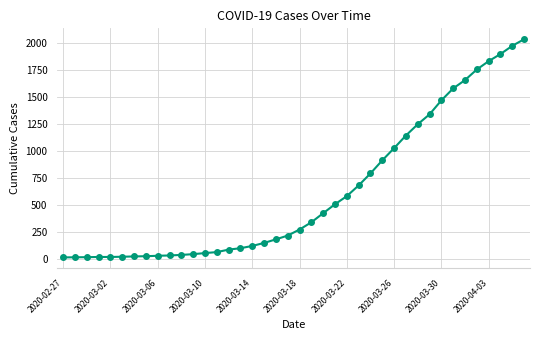

What is the average value?

616